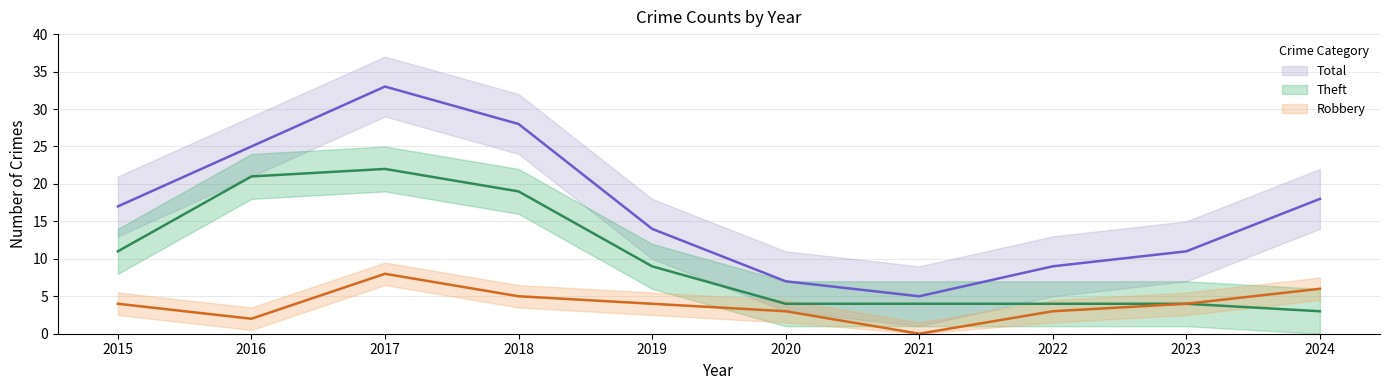

At how many categories does at least one series exceed 28?

1